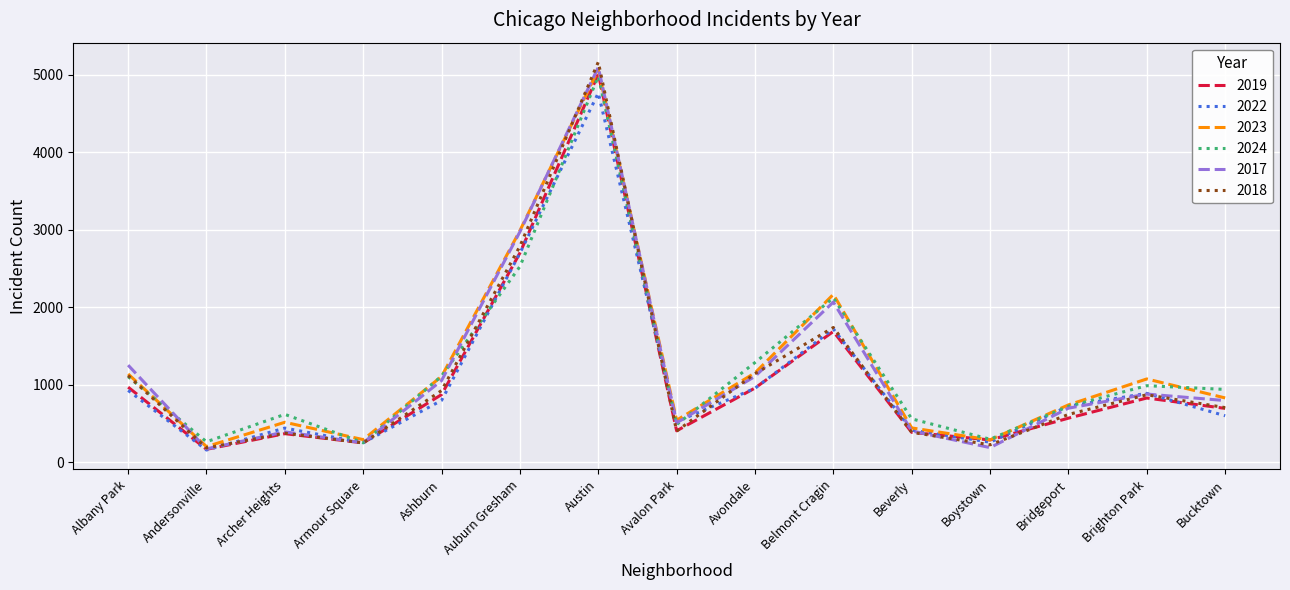

Which series has the widest spread of values?

2018